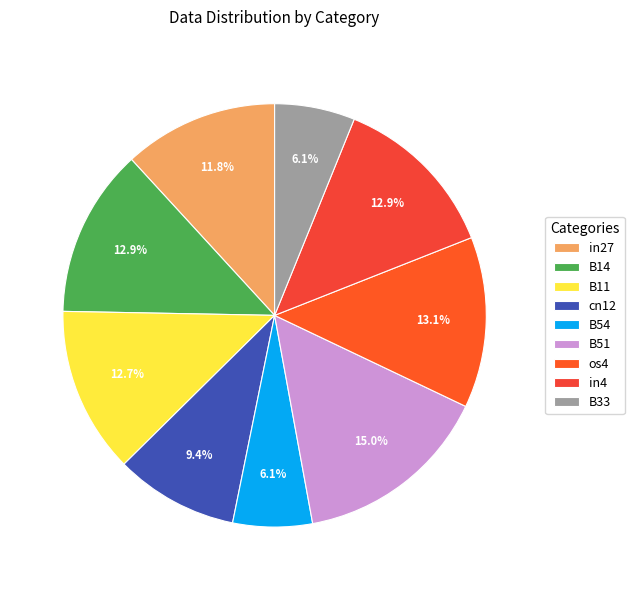

Which slice is the largest?

B51